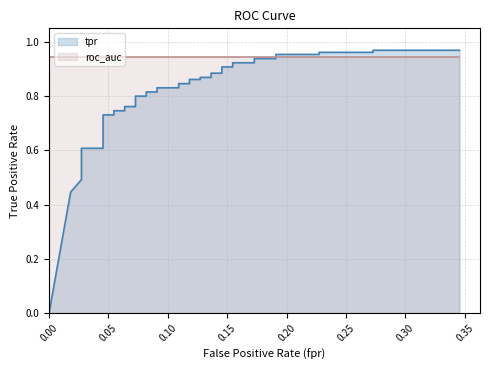

True or false: the data has more than 0 interior local peaks.

False